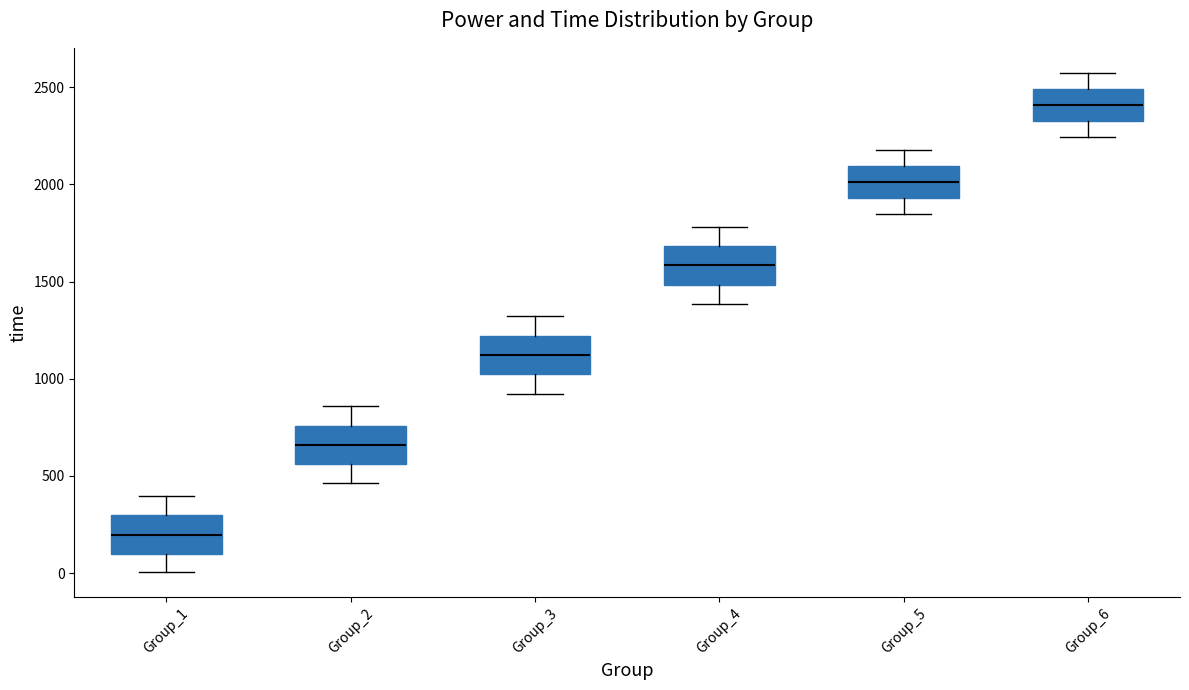

Which box's median line is the highest?

Group_6